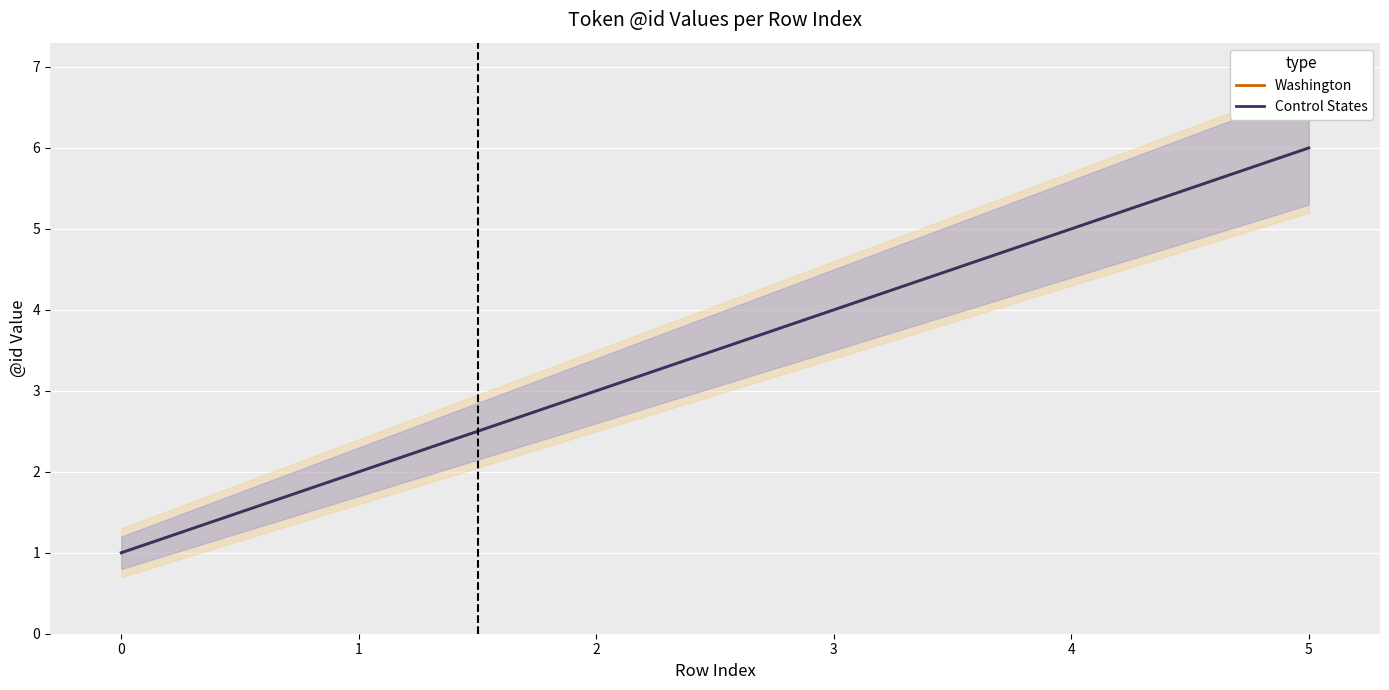

What is the difference between the maximum and minimum values in the Washington series?

5